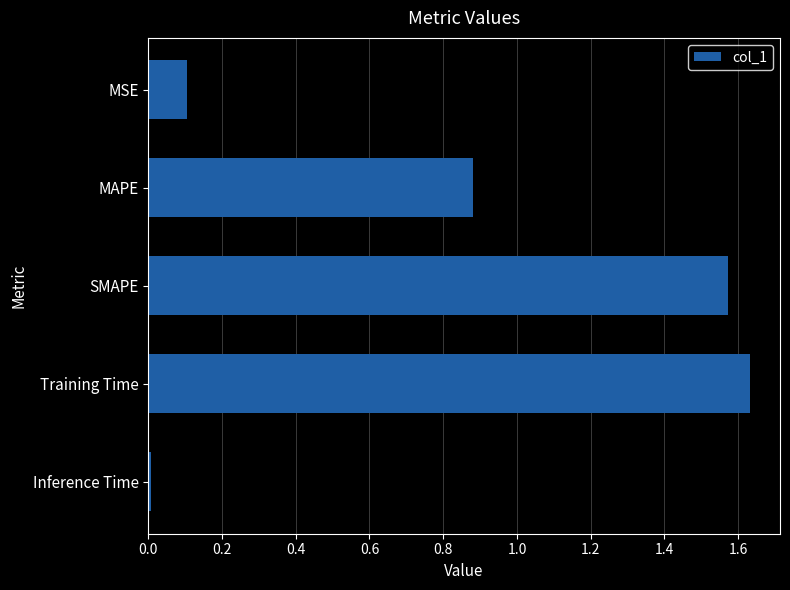

At which category does the chart reach its peak across all series?

Training Time